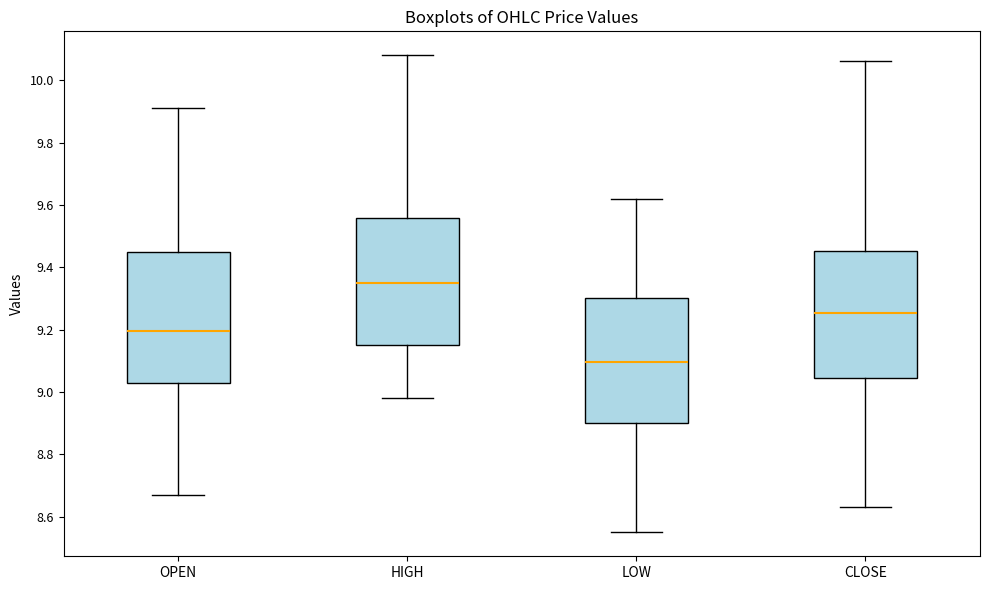

Where does the lower whisker of the box for OPEN end on the y-axis? The values are not printed on the chart, so give them approximately, as read against the axis.

8.68